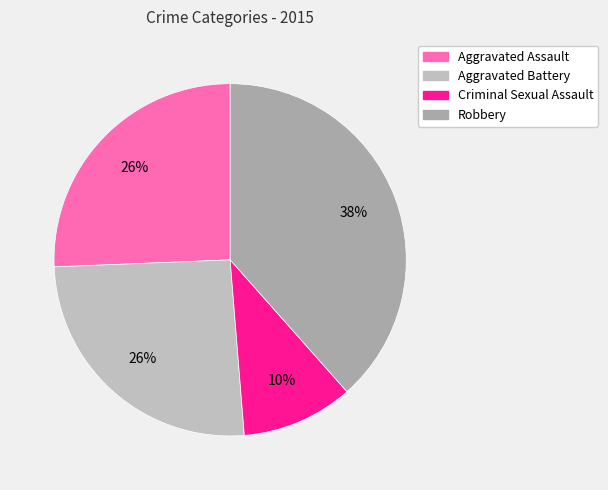

Which slice is the smallest?

Criminal Sexual Assault